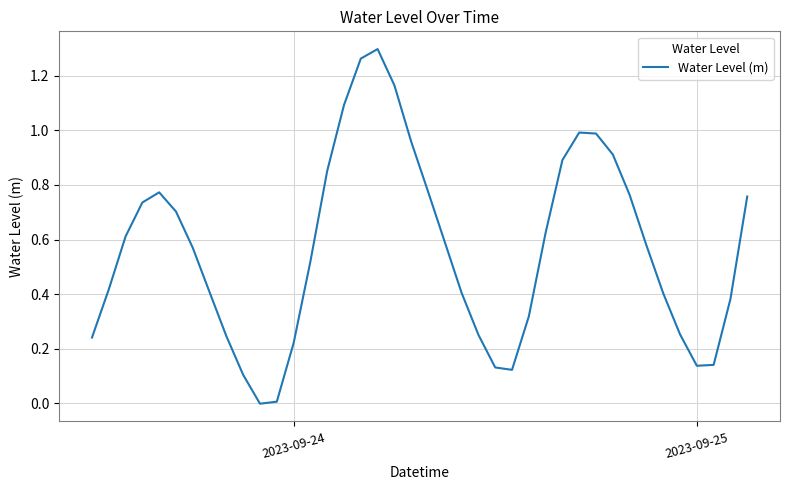

Does the chart display data point markers on the line(s)?

No